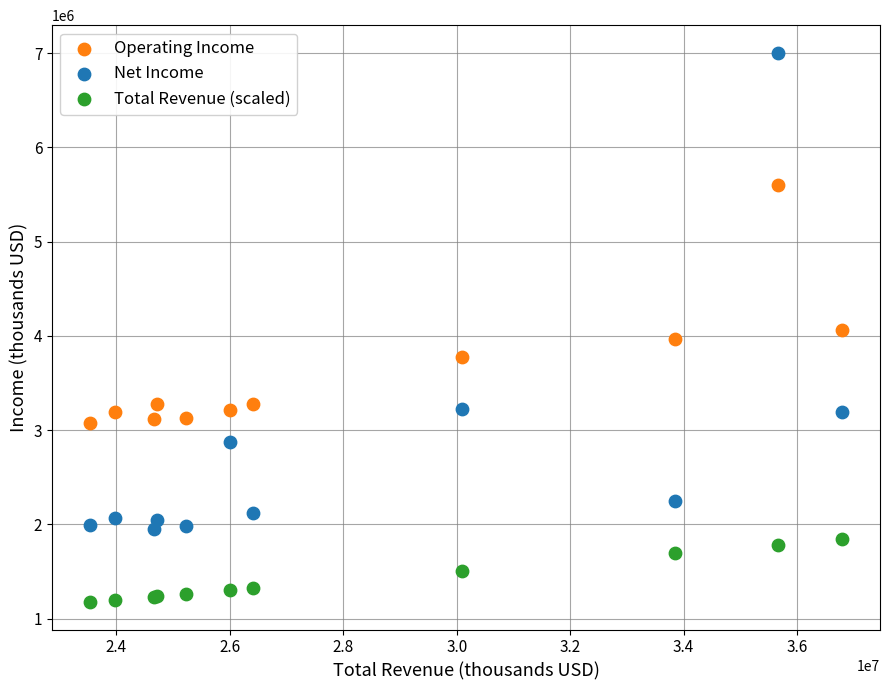

In the Operating Income series, what Y value is closest to 4336500?

4065000